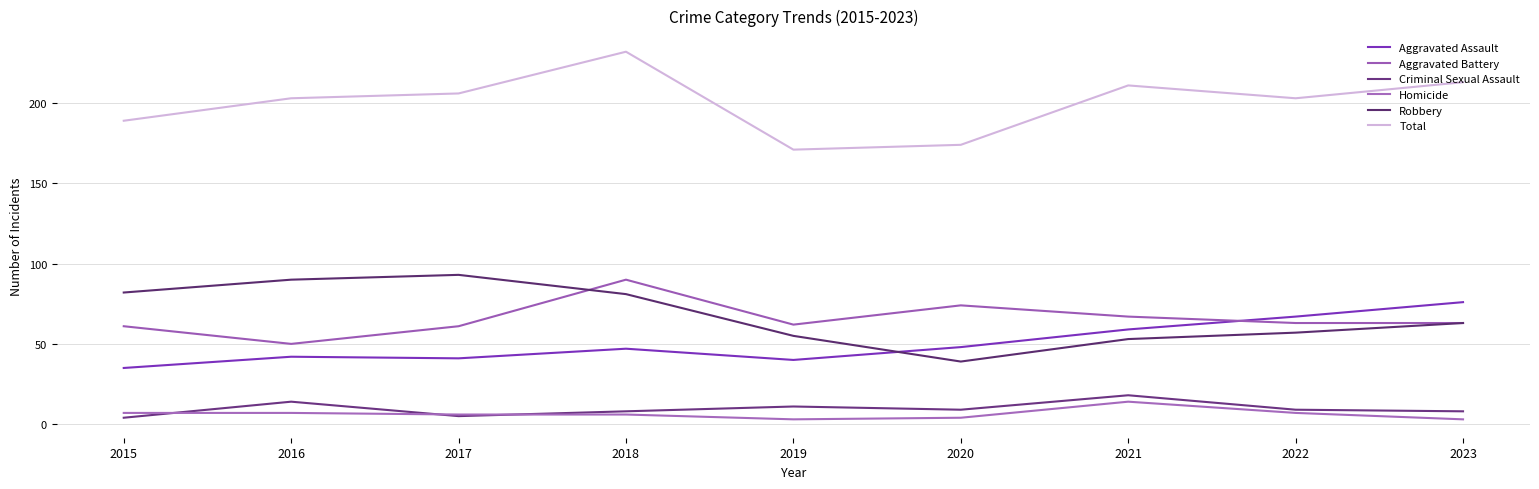

How many series are shown in this chart?

6